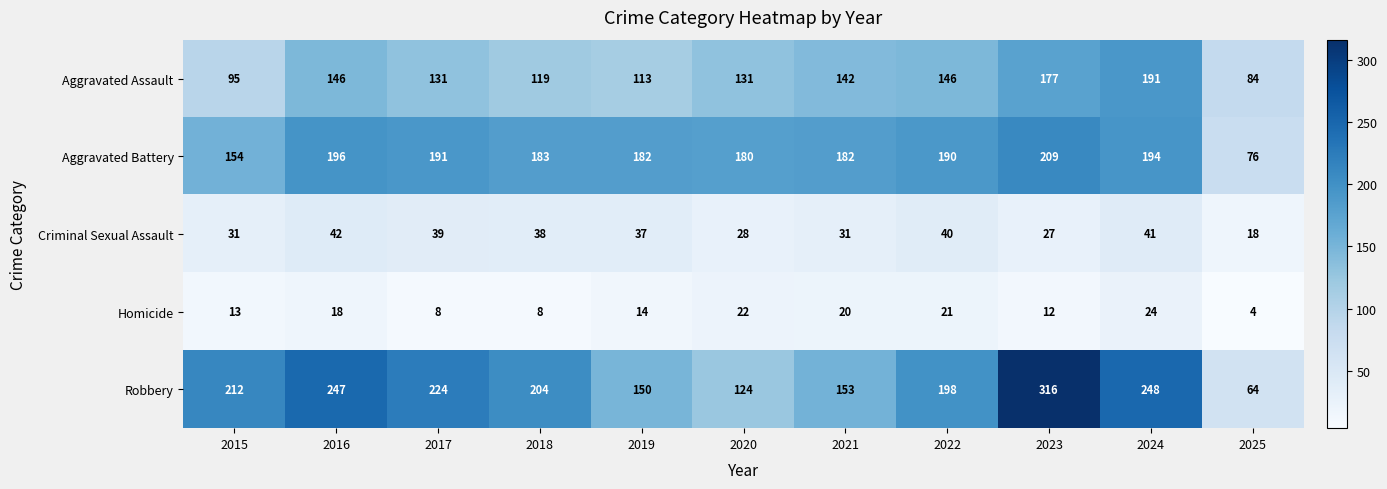

At which category is the sum across all series the highest?

2023